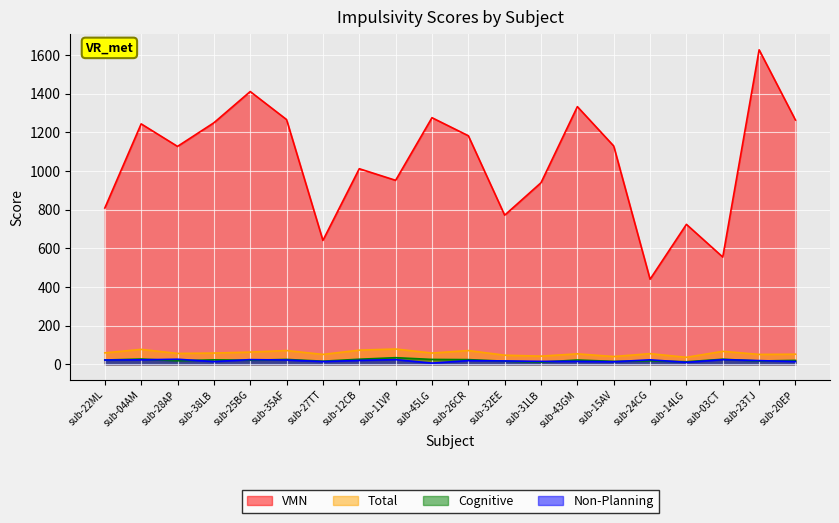

At which label does VMN reach its peak?

sub-23TJ